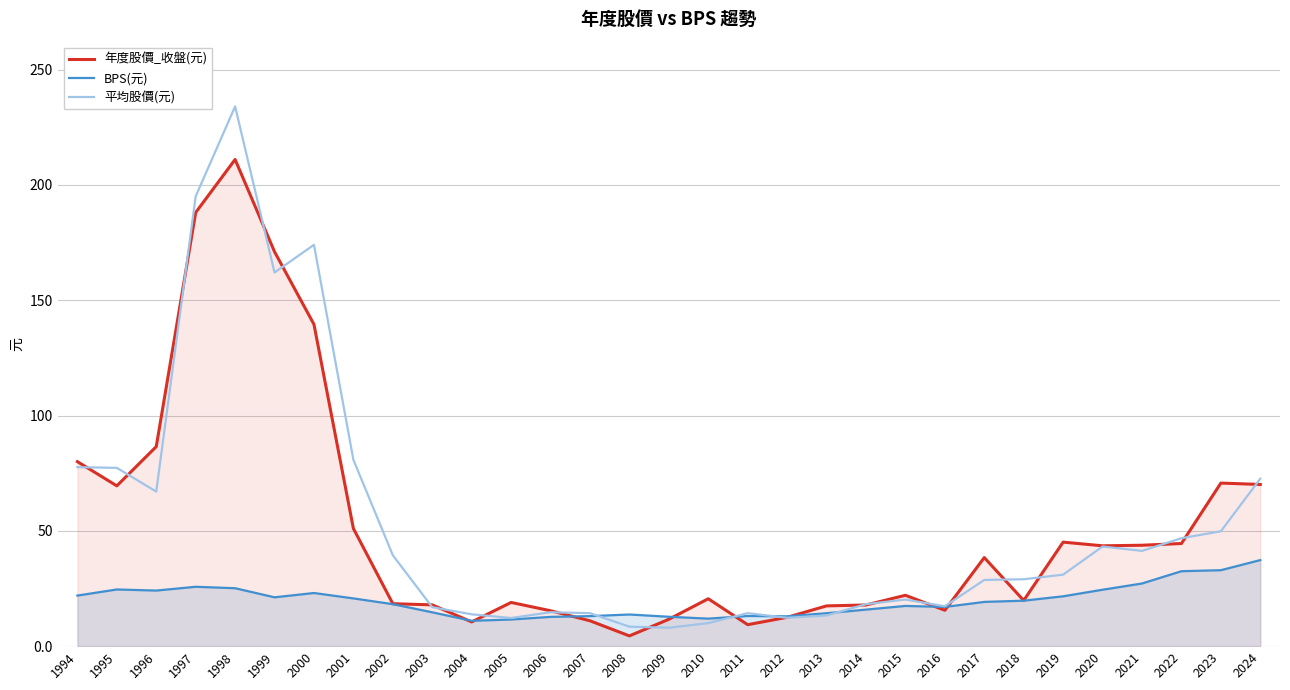

What is the sum of all 年度股價_收盤(元) values?

1595.8